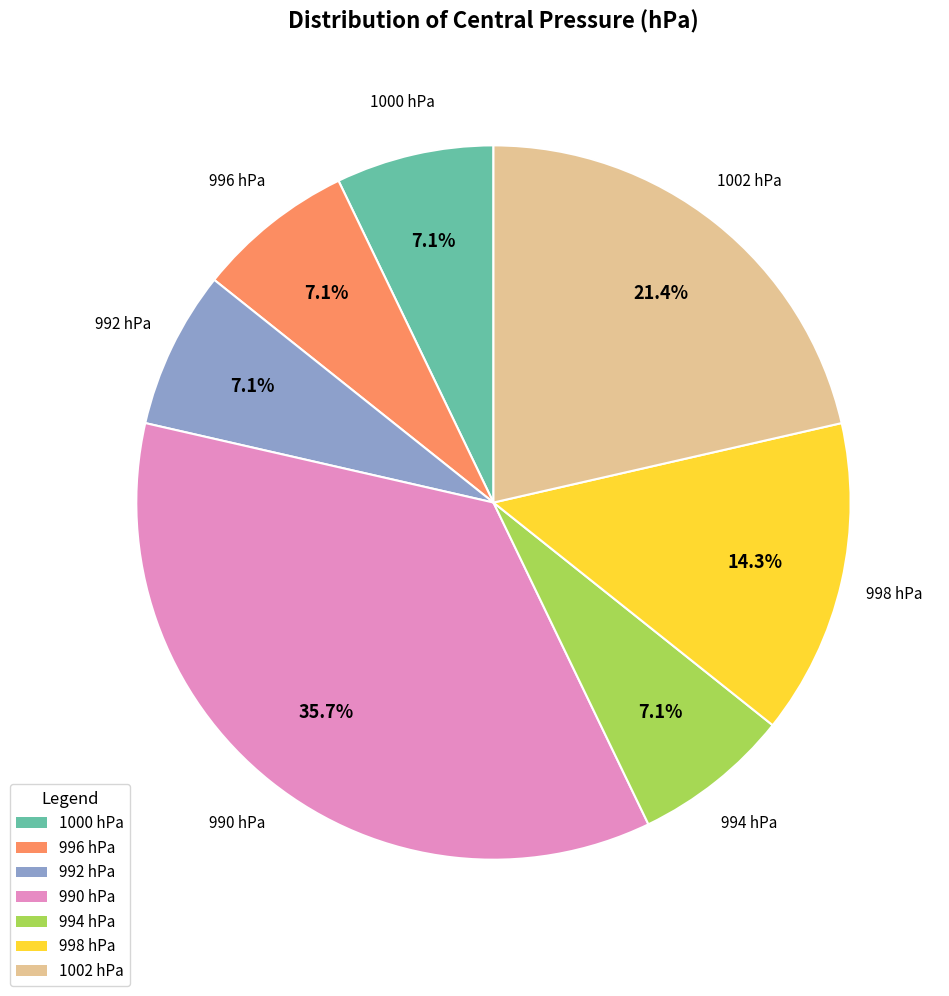

Do 994 hPa and 992 hPa together represent more than half of the pie?

No